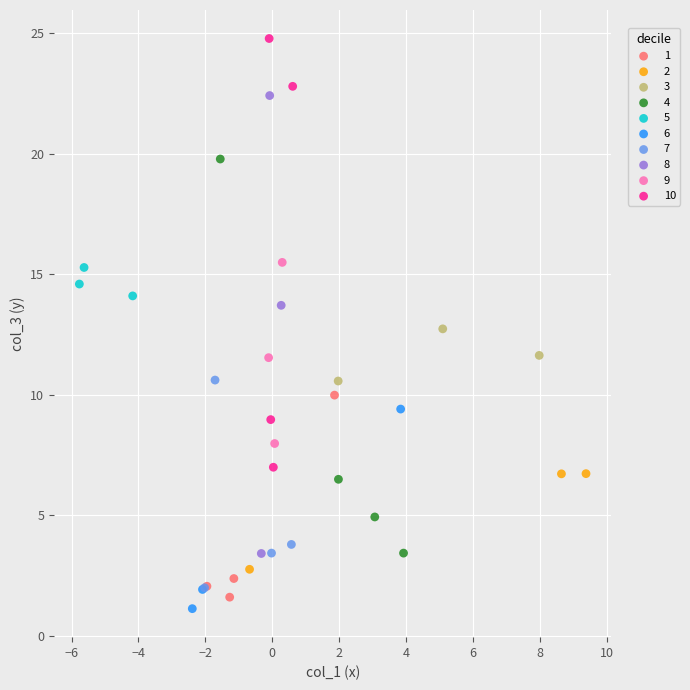

Which series has the widest spread of Y values?

8